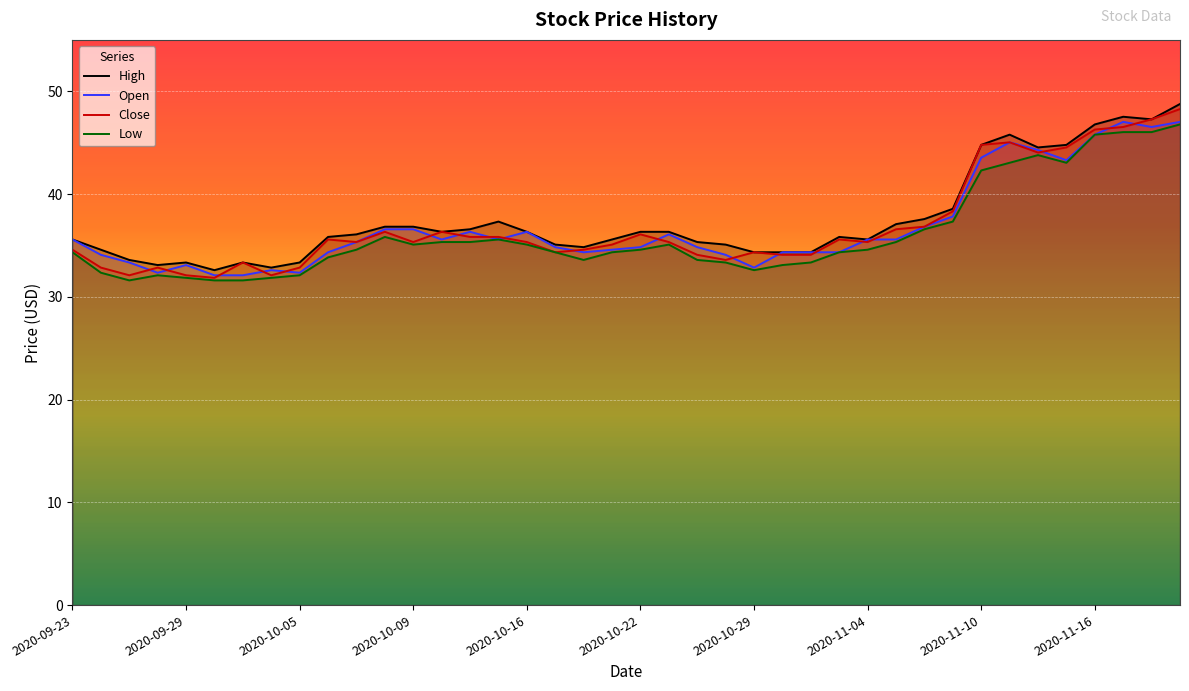

At 2020-10-05, list the series in order from largest to smallest.

High, Close, Open, Low